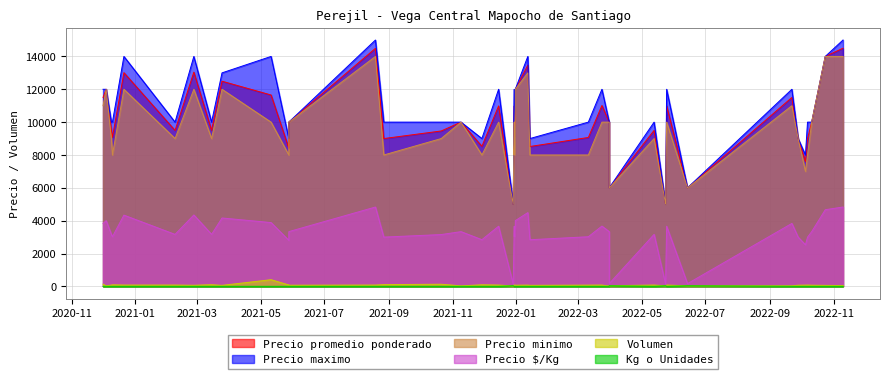

What is the sum of the Volumen values at 2022-09-28 and 2022-01-12?

146